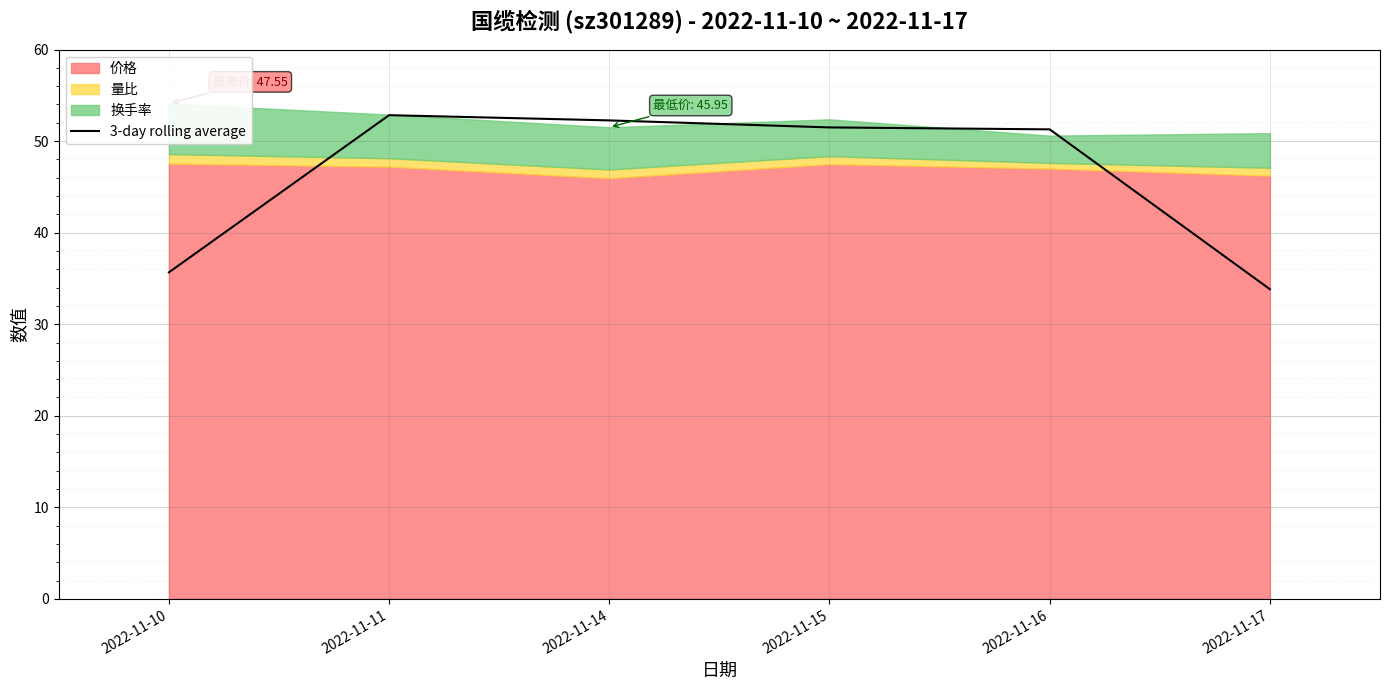

At which category does the chart reach its minimum across all series?

2022-11-17